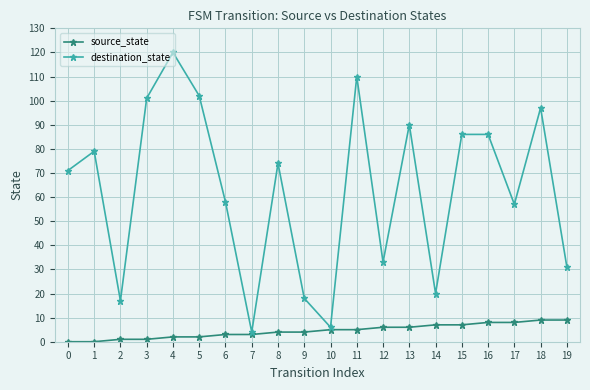

Between 16 and 17, which series saw the biggest shift?

destination_state